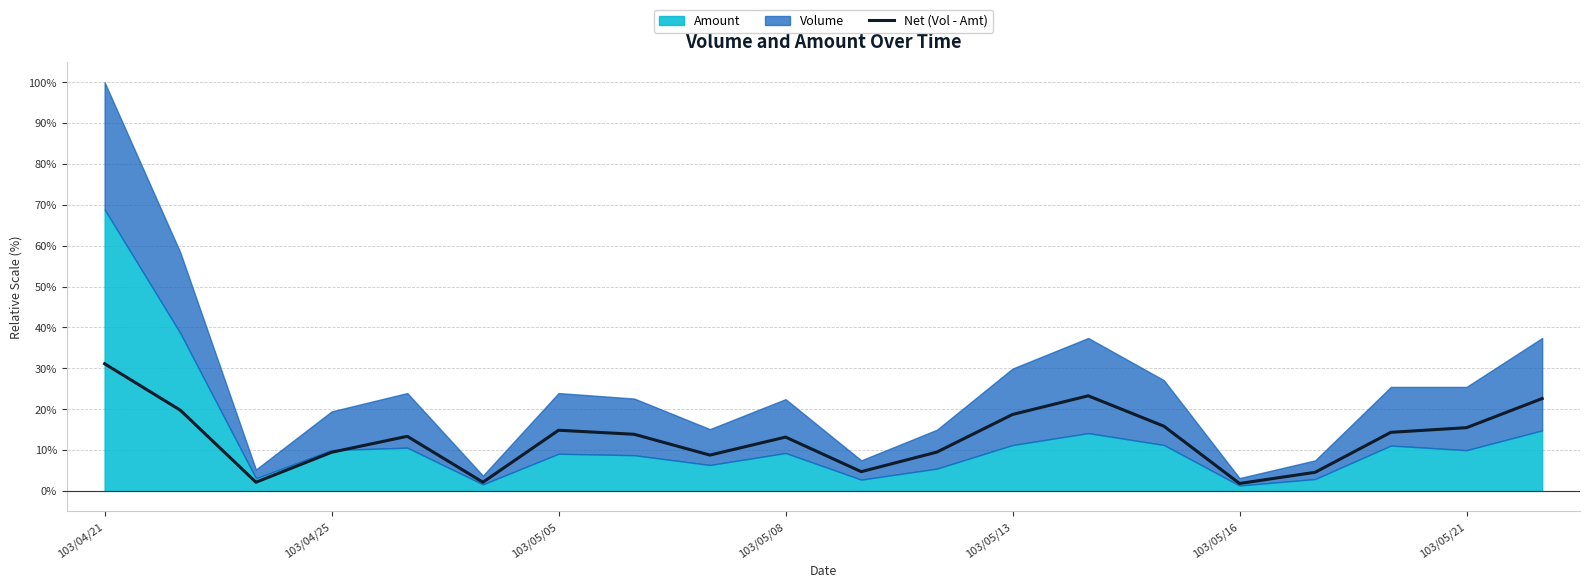

Reading left to right, list all the values displayed in this chart.

31.1	19.8	2.1	9.5	13.4	2.1	14.9	13.9	8.8	13.2	4.7	9.5	18.7	23.3	15.8	1.8	4.6	14.3	15.5	22.6